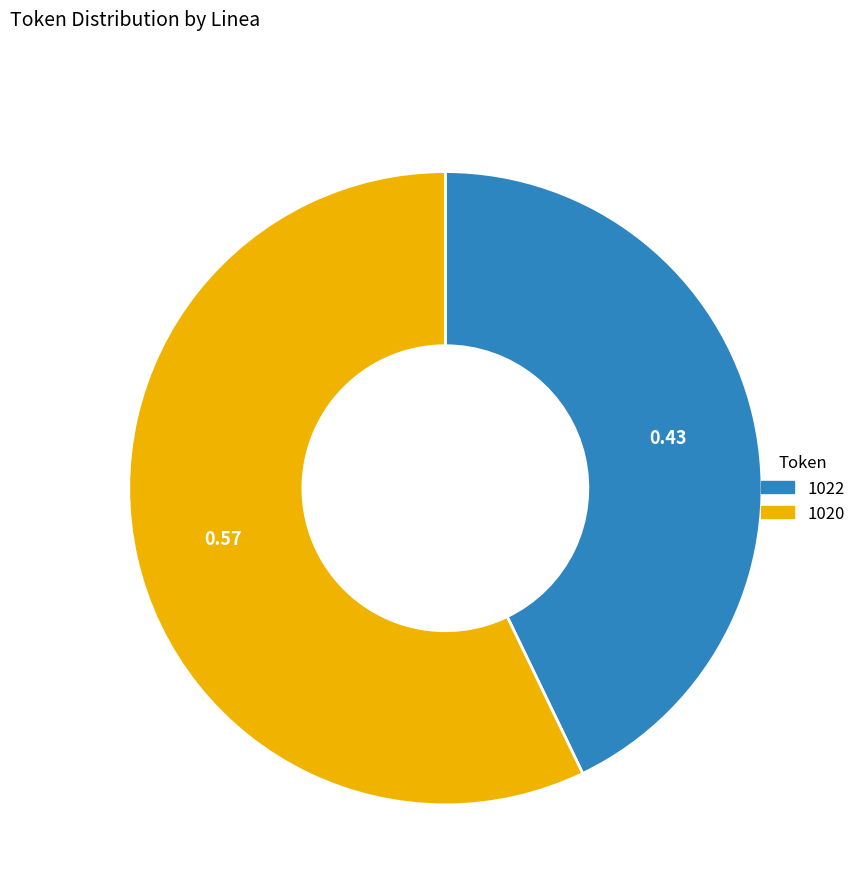

Which has a higher value, 1022 or 1020?

1020